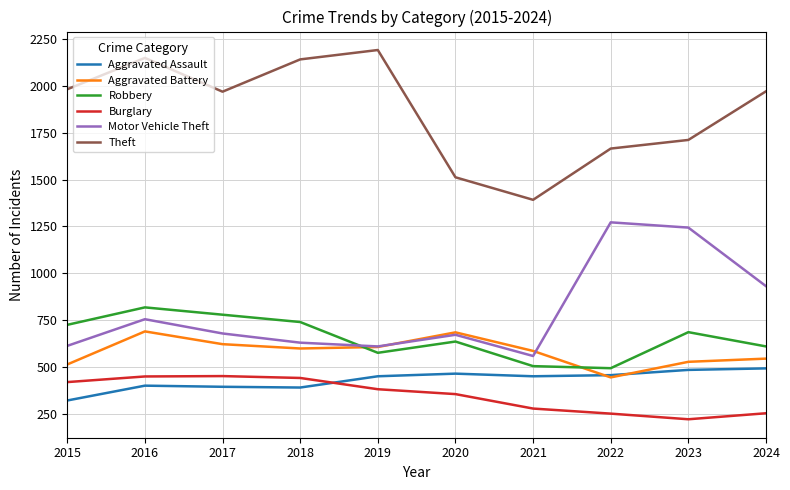

What is the difference between the highest and lowest values at 2022?

1412